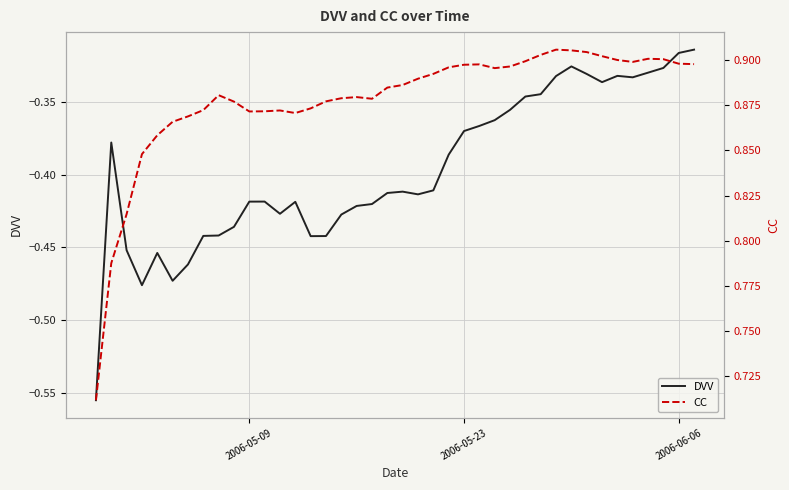

What is the lowest value of the CC series?

0.7